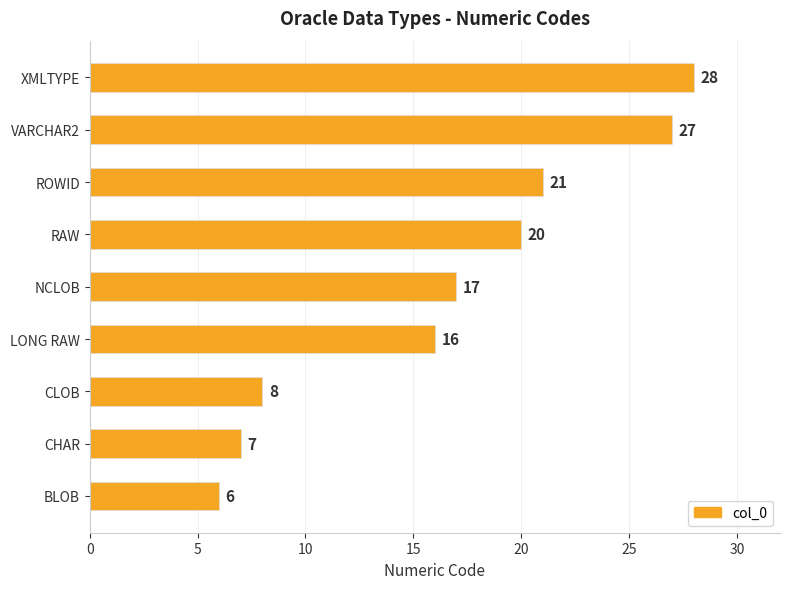

Reading bottom to top, list all the values displayed in this chart.

BLOB=6	CHAR=7	CLOB=8	LONG RAW=16	NCLOB=17	RAW=20	ROWID=21	VARCHAR2=27	XMLTYPE=28